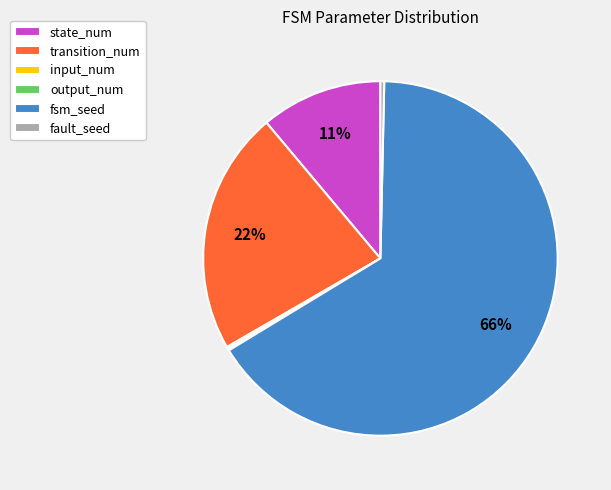

Do state_num and fsm_seed together represent more than half of the pie?

Yes